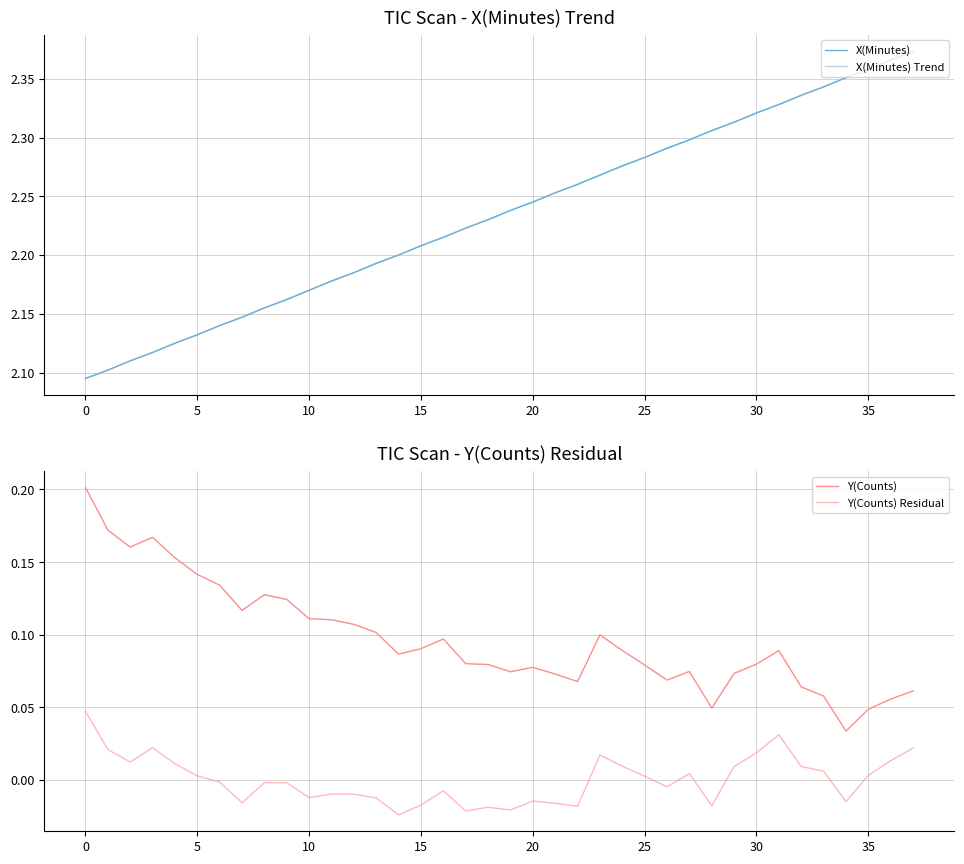

Reading right to left, list all the values displayed in this chart.

X(Minutes): 2.4	2.4	2.4	2.4	2.3	2.3	2.3	2.3	2.3	2.3	2.3	2.3	2.3	2.3	2.3	2.3	2.3	2.2	2.2	2.2	2.2	2.2	2.2	2.2	2.2	2.2	2.2	2.2	2.2	2.2	2.1	2.1	2.1	2.1	2.1	2.1	2.1	2.1
X(Minutes) Trend: 2.4	2.4	2.4	2.4	2.3	2.3	2.3	2.3	2.3	2.3	2.3	2.3	2.3	2.3	2.3	2.3	2.3	2.2	2.2	2.2	2.2	2.2	2.2	2.2	2.2	2.2	2.2	2.2	2.2	2.2	2.1	2.1	2.1	2.1	2.1	2.1	2.1	2.1
Y(Counts): 0.1	0.1	0.0	0.0	0.1	0.1	0.1	0.1	0.1	0.0	0.1	0.1	0.1	0.1	0.1	0.1	0.1	0.1	0.1	0.1	0.1	0.1	0.1	0.1	0.1	0.1	0.1	0.1	0.1	0.1	0.1	0.1	0.1	0.2	0.2	0.2	0.2	0.2
Y(Counts) Residual: 0.0	0.0	0.0	-0.0	0.0	0.0	0.0	0.0	0.0	-0.0	0.0	-0.0	0.0	0.0	0.0	-0.0	-0.0	-0.0	-0.0	-0.0	-0.0	-0.0	-0.0	-0.0	-0.0	-0.0	-0.0	-0.0	-0.0	-0.0	-0.0	-0.0	0.0	0.0	0.0	0.0	0.0	0.0